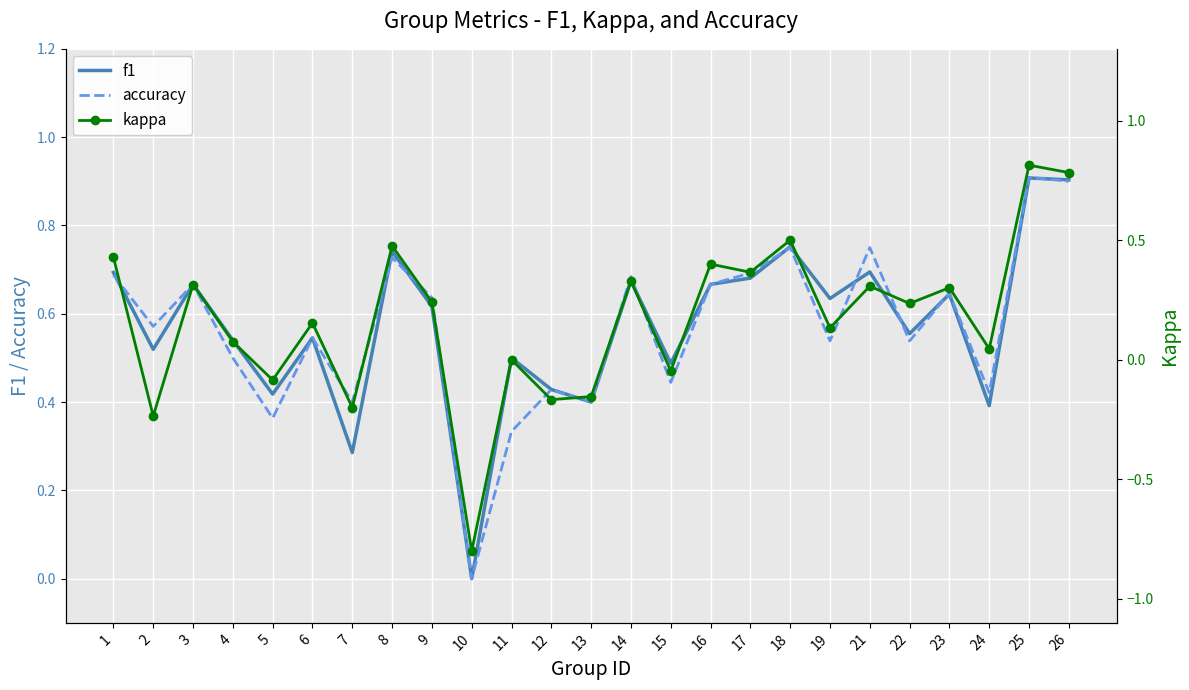

What are all the series names shown in the legend?

f1, accuracy, kappa